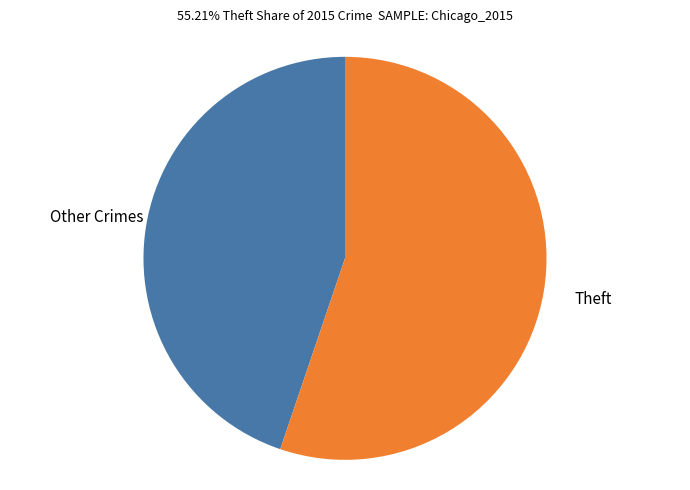

Does any single category account for the majority?

Yes